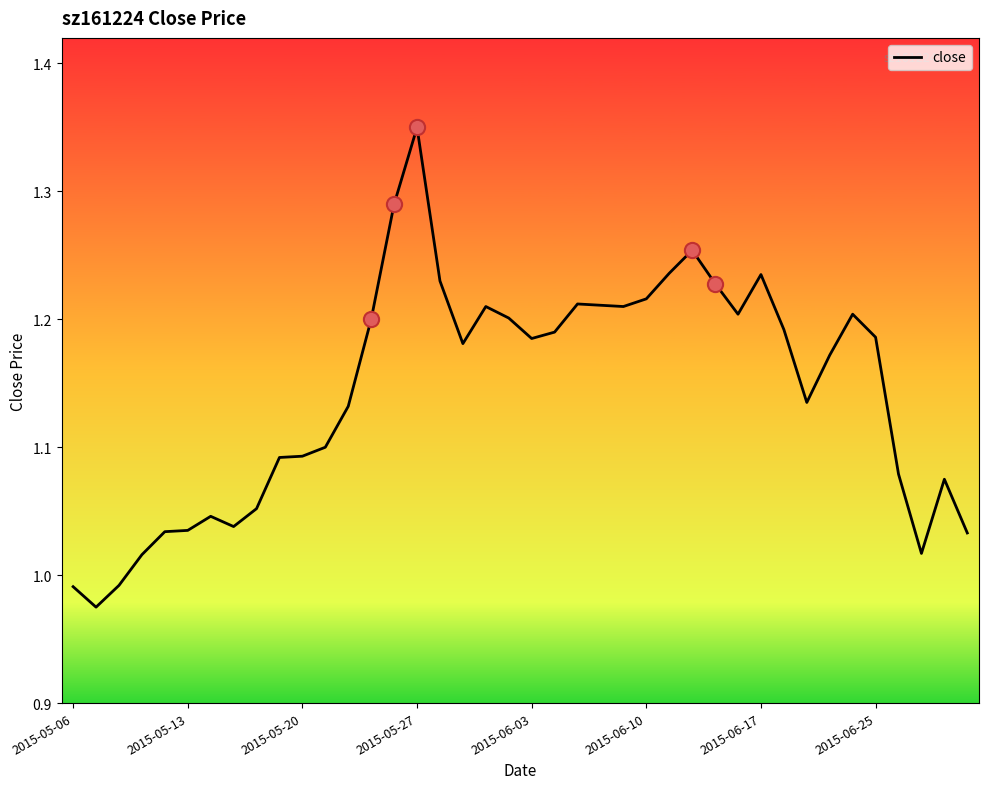

What is the difference between the maximum and minimum values?

0.4